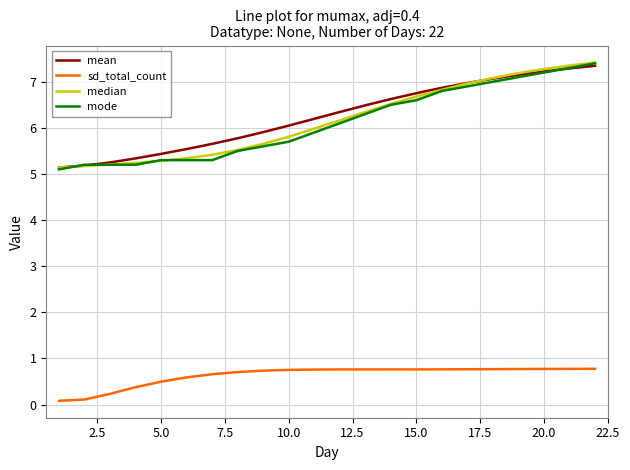

True or false: sd_total_count and mode intersect in this chart.

False